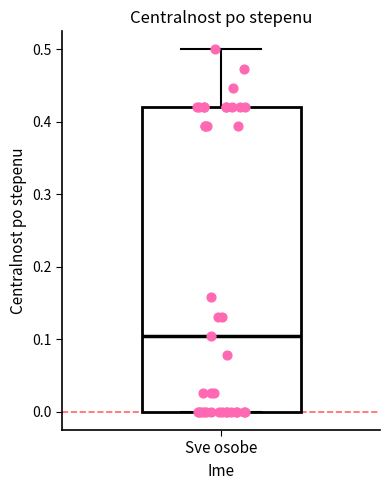

Where does the median line of the box for Sve osobe sit on the y-axis? The values are not printed on the chart, so give them approximately, as read against the axis.

0.11